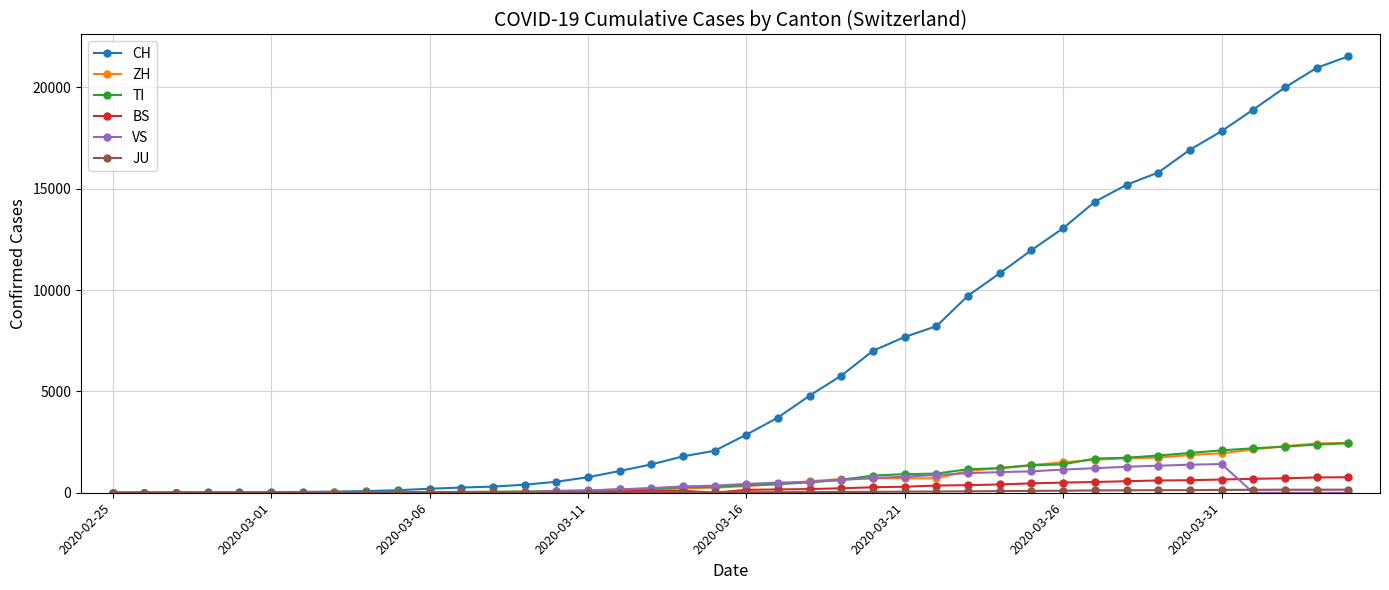

What is the maximum value shown in the chart?

21530